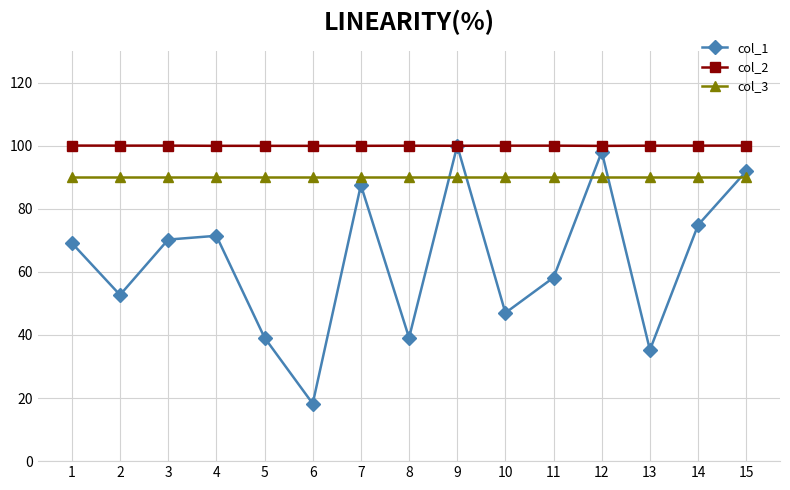

True or false: col_3 and col_1 cross at least once.

True